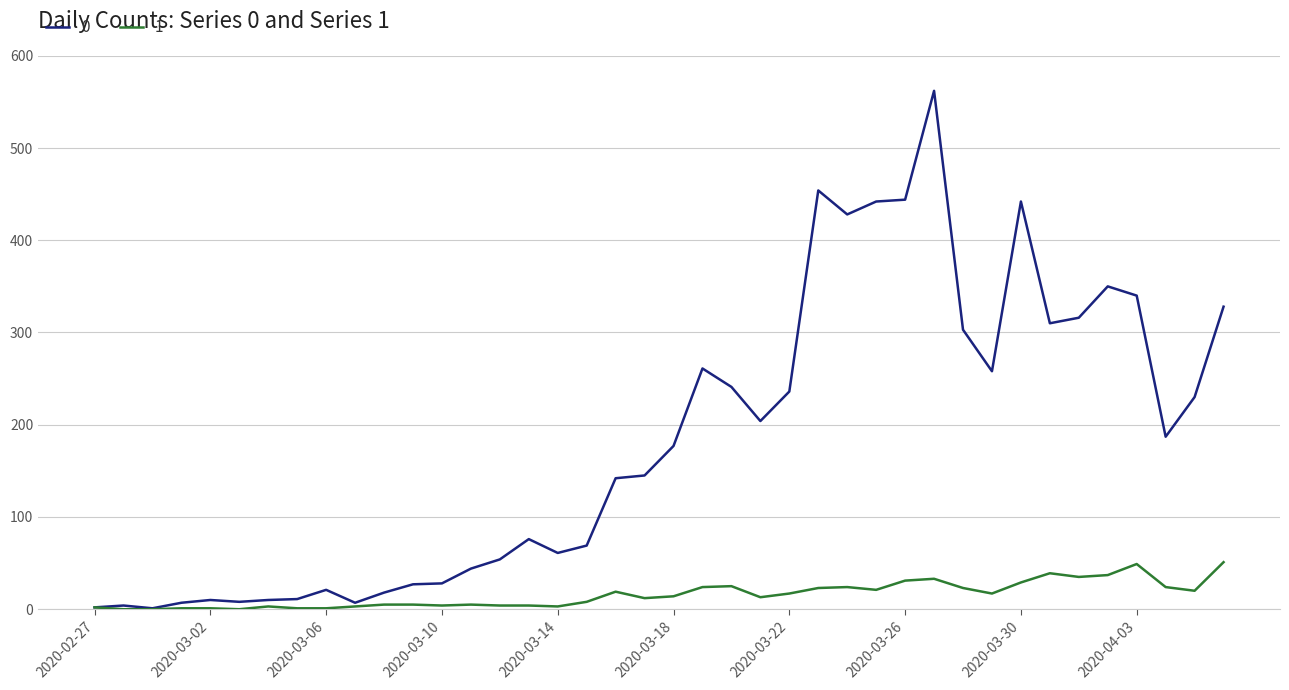

List the series in order of their overall mean, highest first.

0, 1